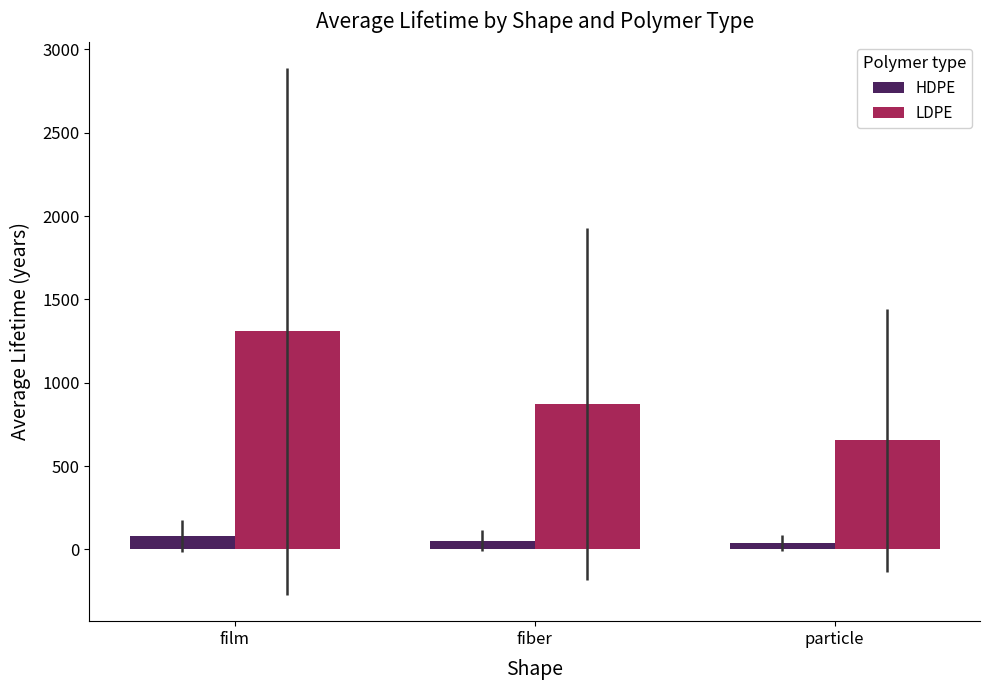

What is the label of the 2nd bar from the left?

fiber